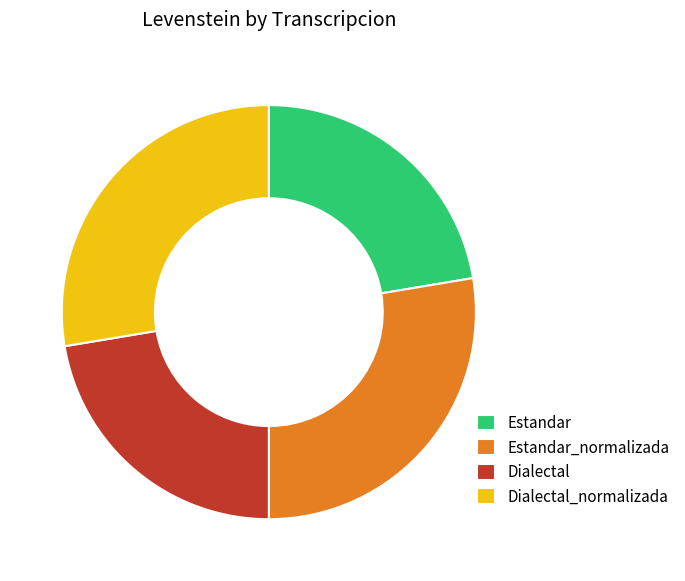

Is the sum of Estandar and Dialectal greater than half?

No